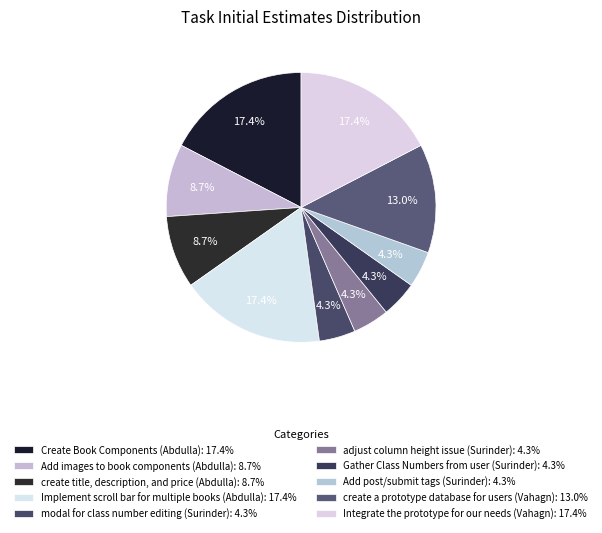

How many slices are in this pie chart?

10